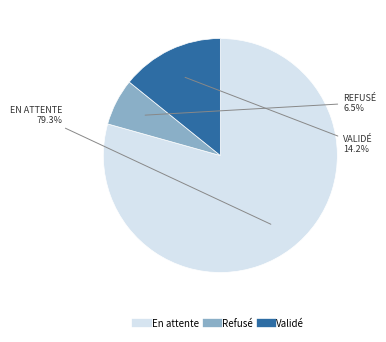

To the nearest percent, what is the average slice percentage?

33%